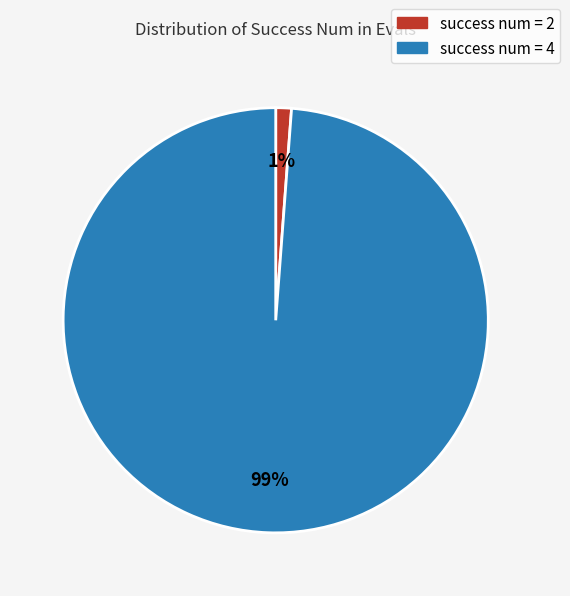

To the nearest percent, what is the average slice percentage?

50%